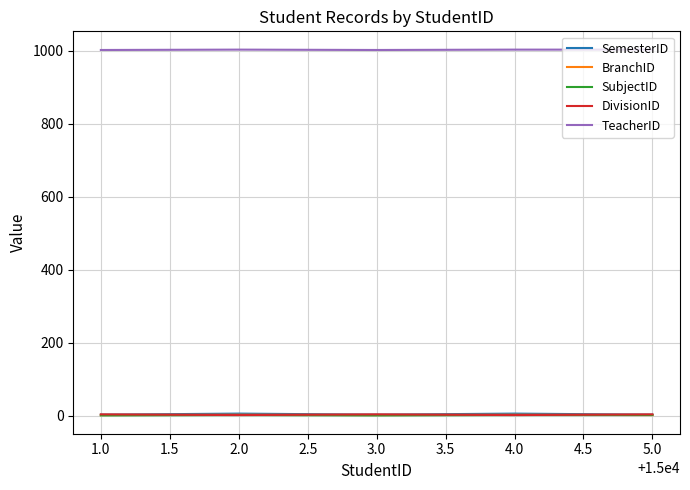

What is the maximum value for TeacherID?

1003